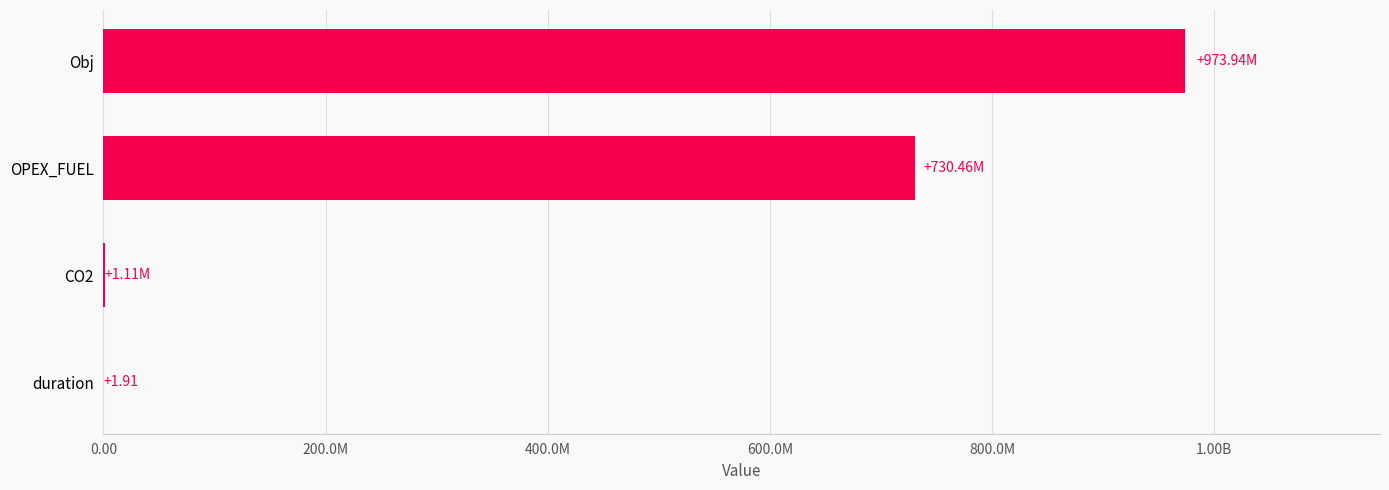

Are the bars horizontal?

Yes